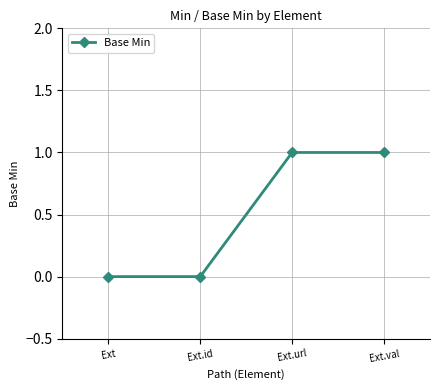

At which label is the value closest to 0?

Ext